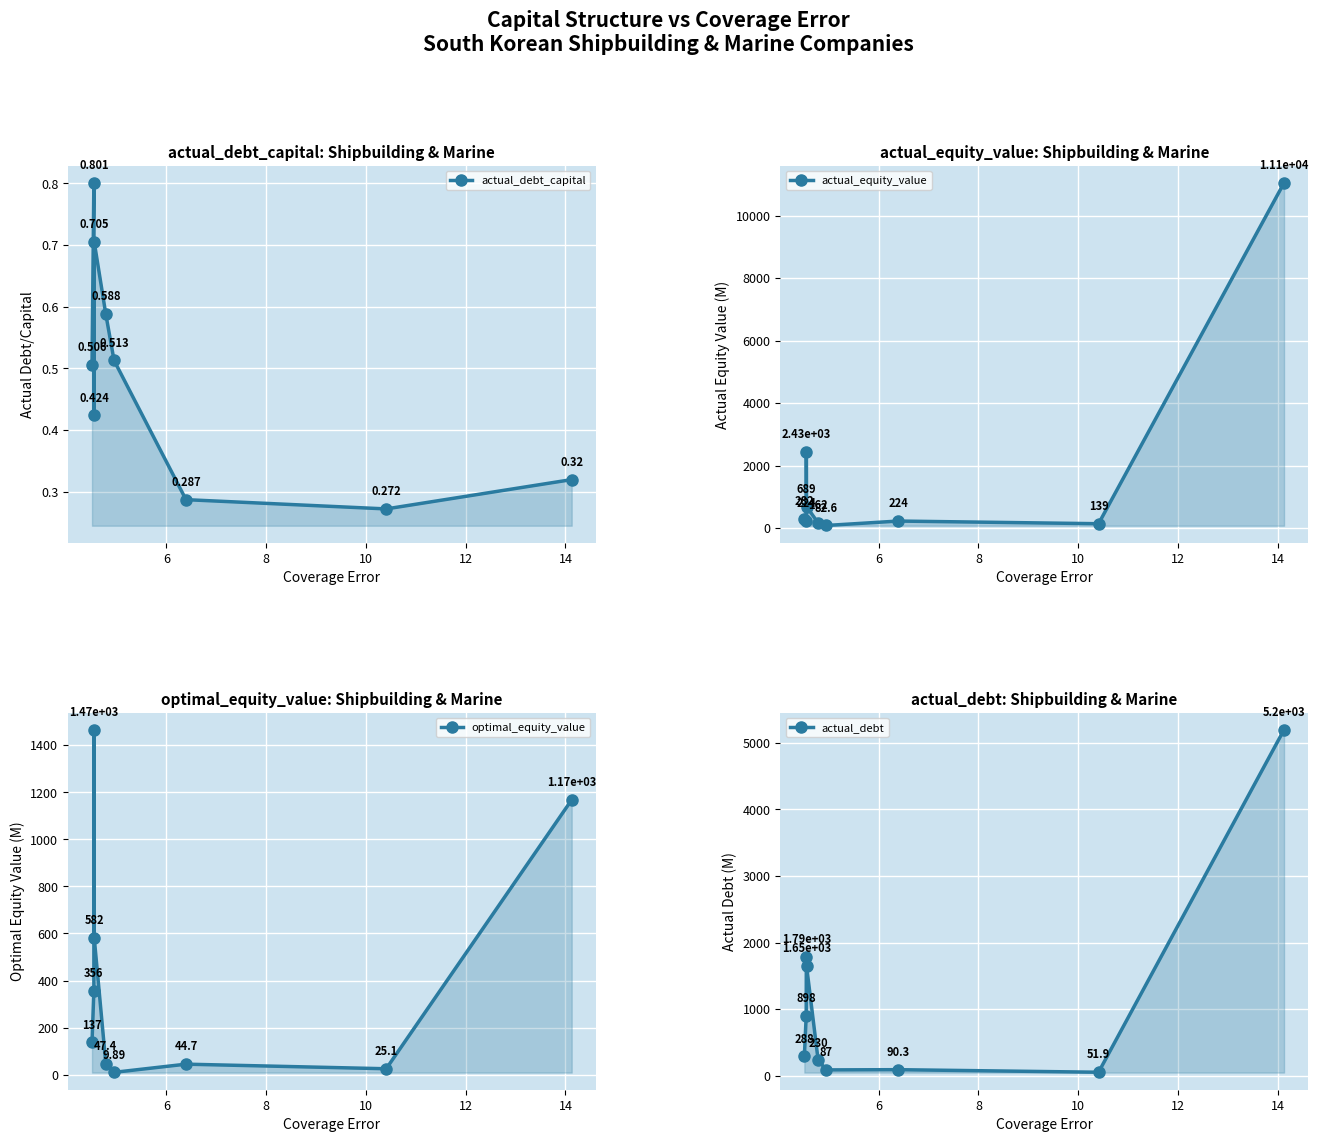

Count the number of categories in the chart.

9